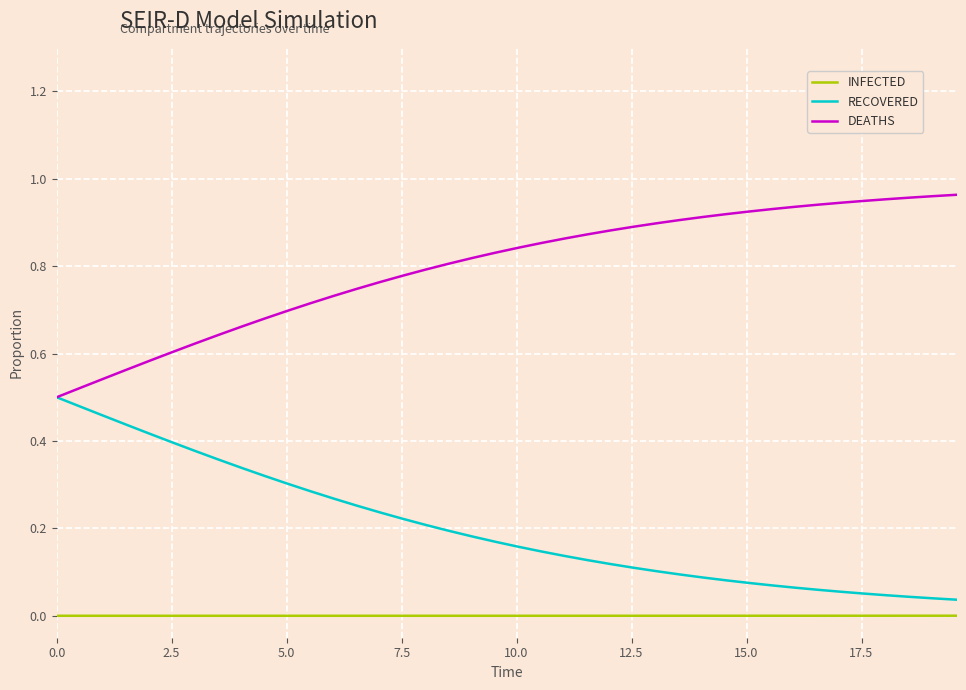

True or false: RECOVERED and INFECTED cross at least once.

False